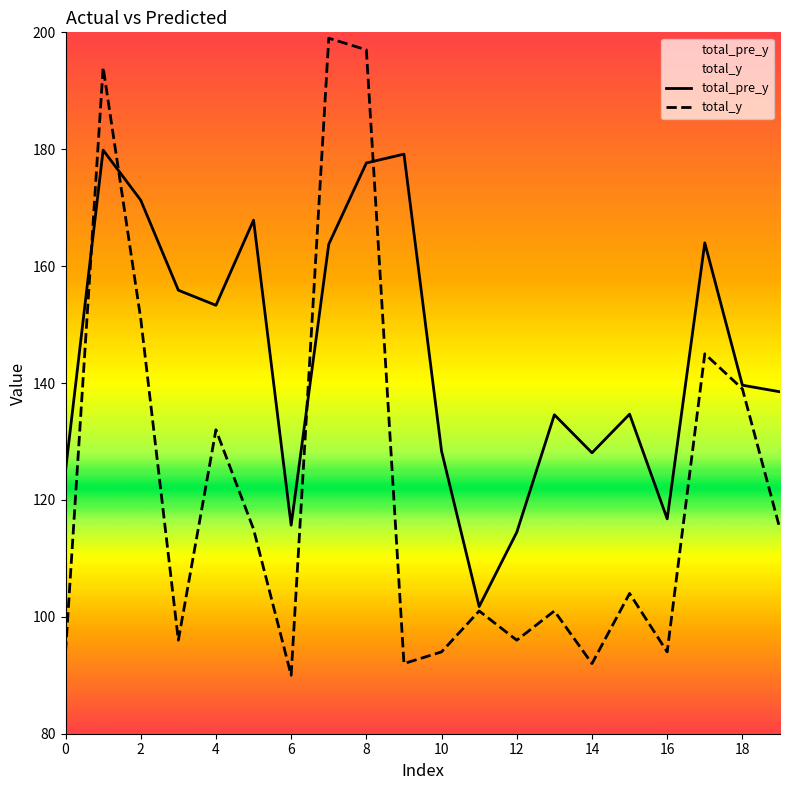

How many values in the total_y series exceed 104?

9